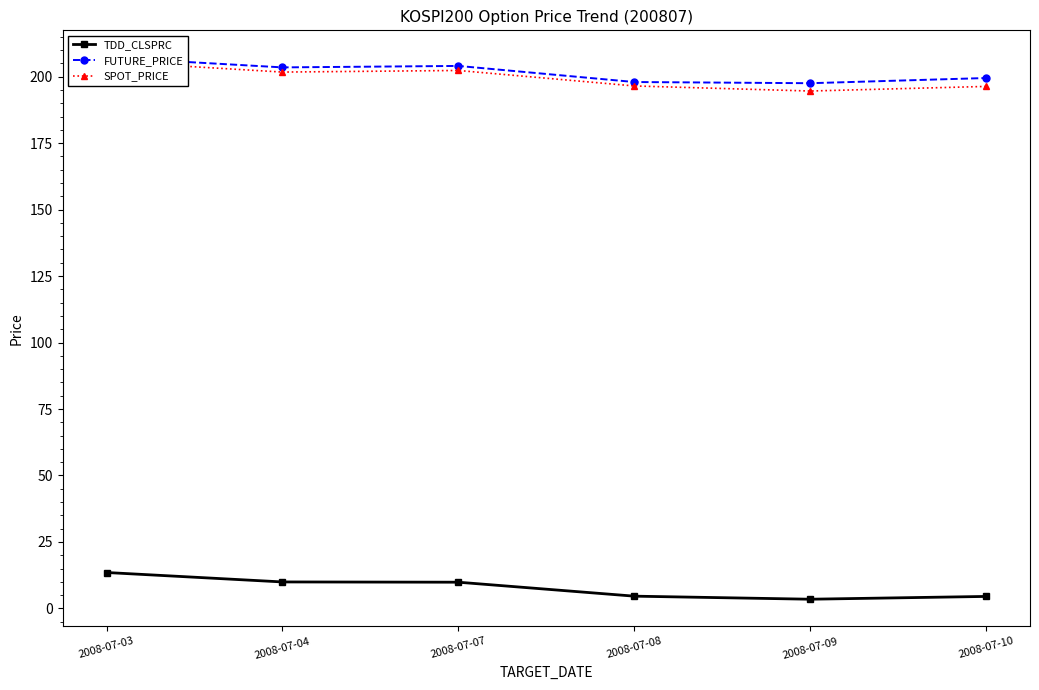

The value of FUTURE_PRICE at 2008-07-09 is 197.6. True or false?

True